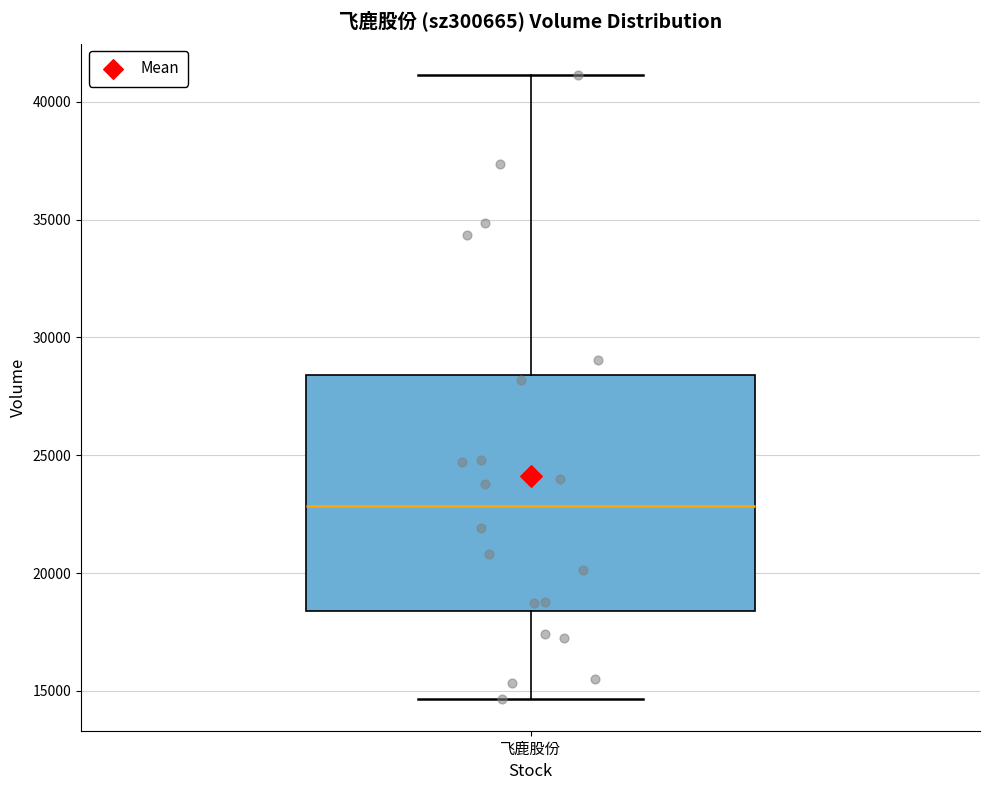

Read this box plot against the y-axis: the position of the median line, the range covered by the box, and the ends of both whiskers. The values are not printed on the chart, so give them approximately, as read against the axis.

median 23000, box 18500 to 28500, whiskers 14500 to 41000